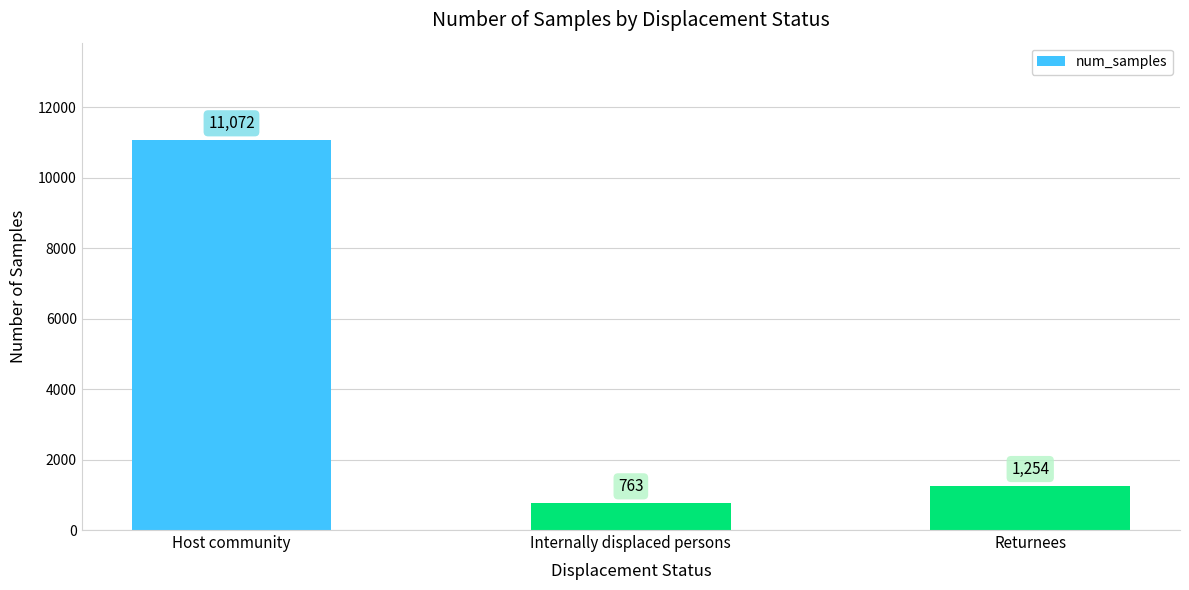

What is the change in value from Host community to Internally displaced persons?

-10309